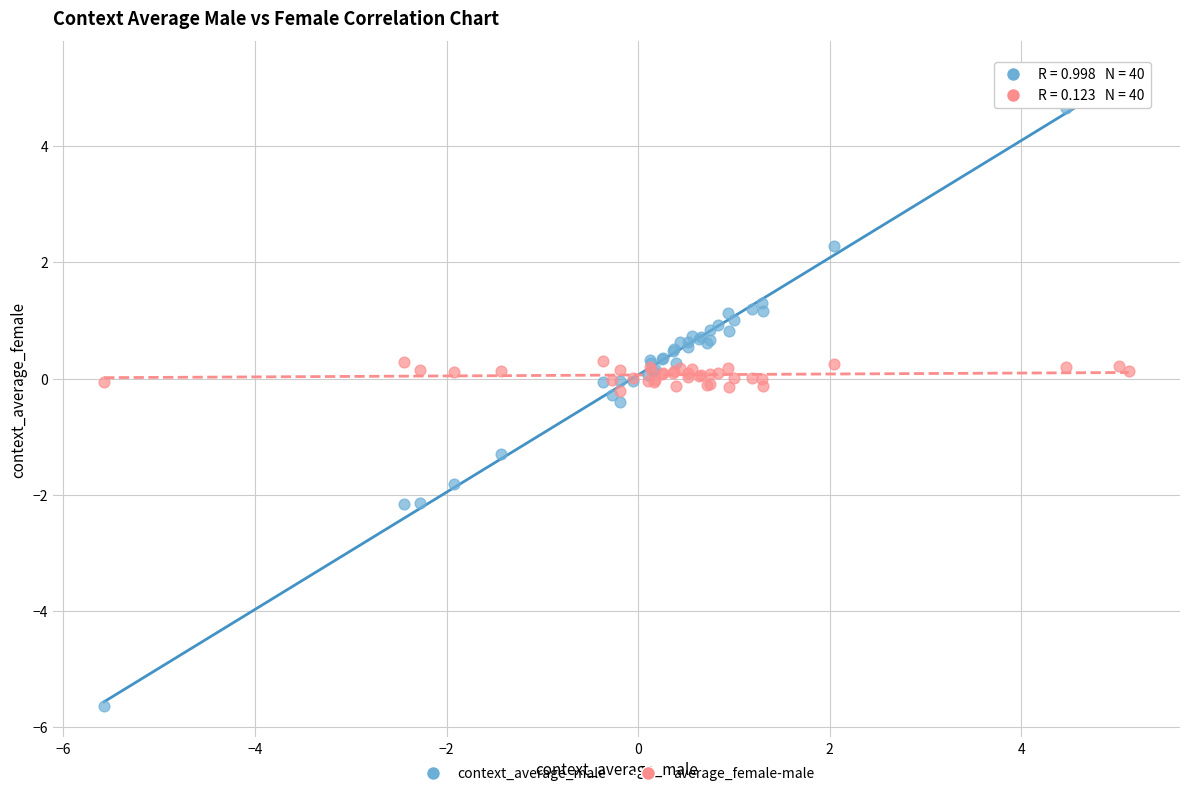

What are all the series names shown in the legend?

context_average_male, average_female-male